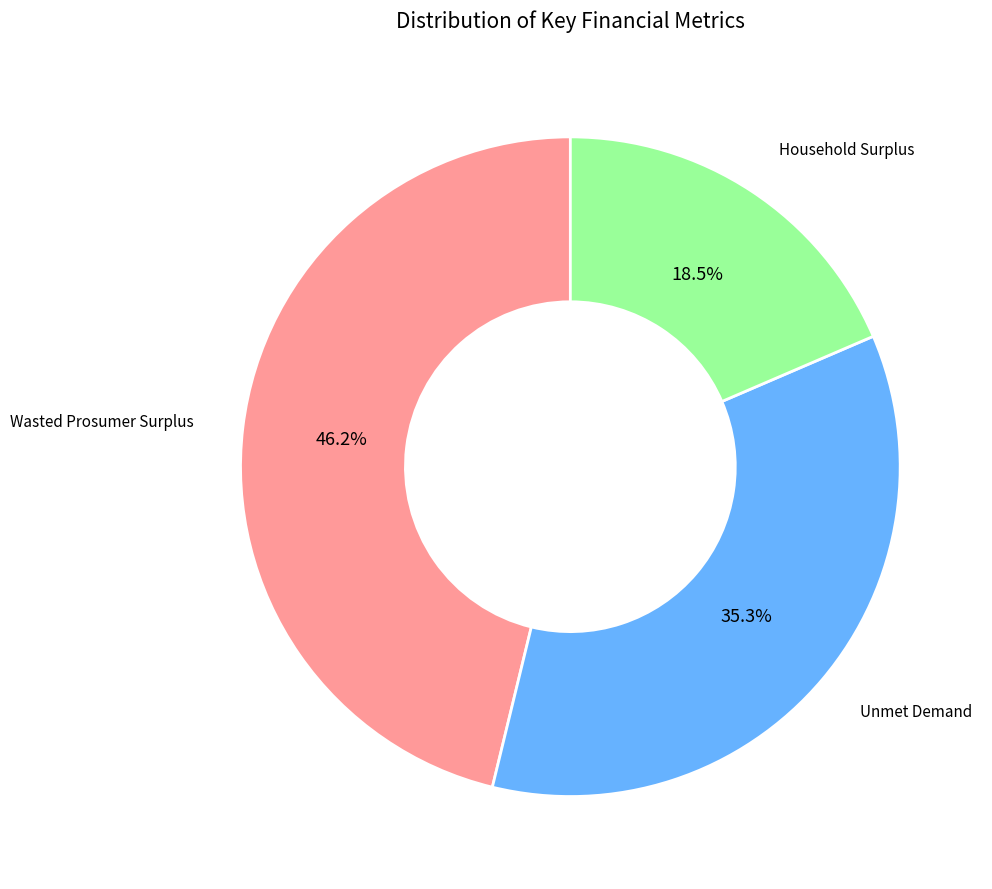

Count the number of slices in the pie.

3